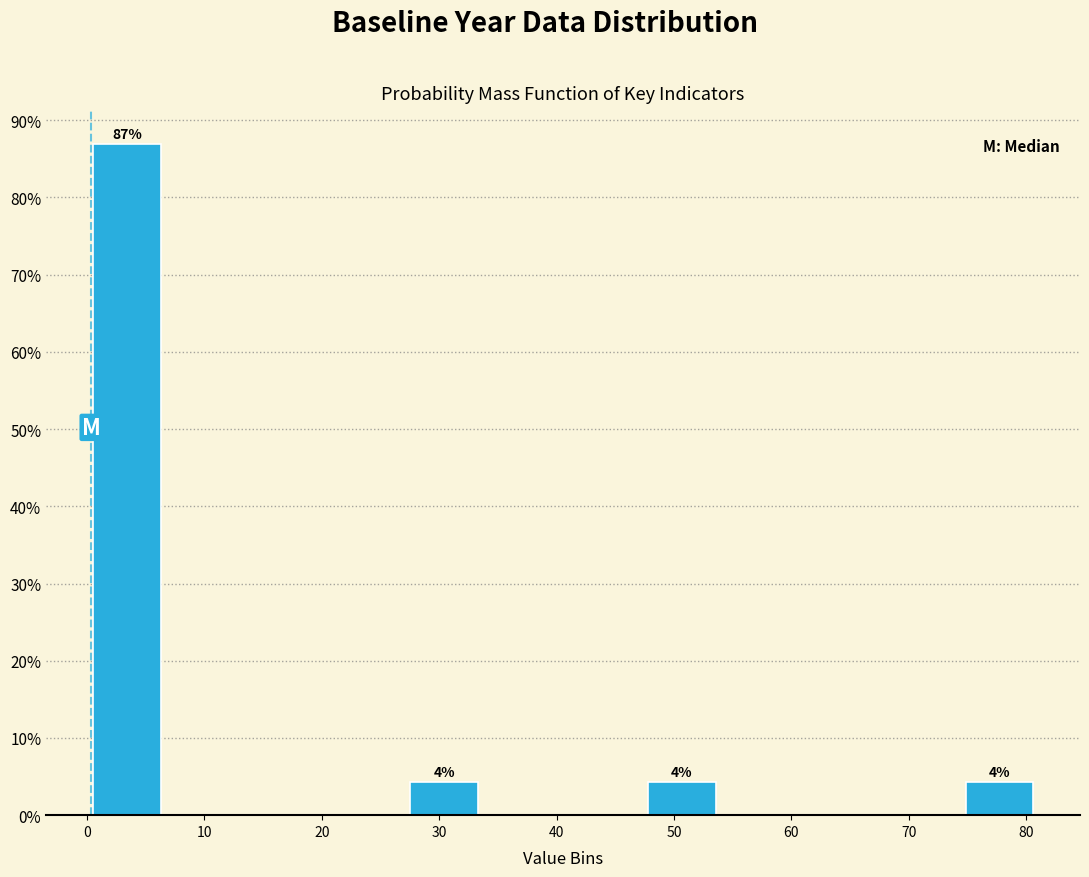

Over which range of the x-axis is the bar tallest?

0 to 7